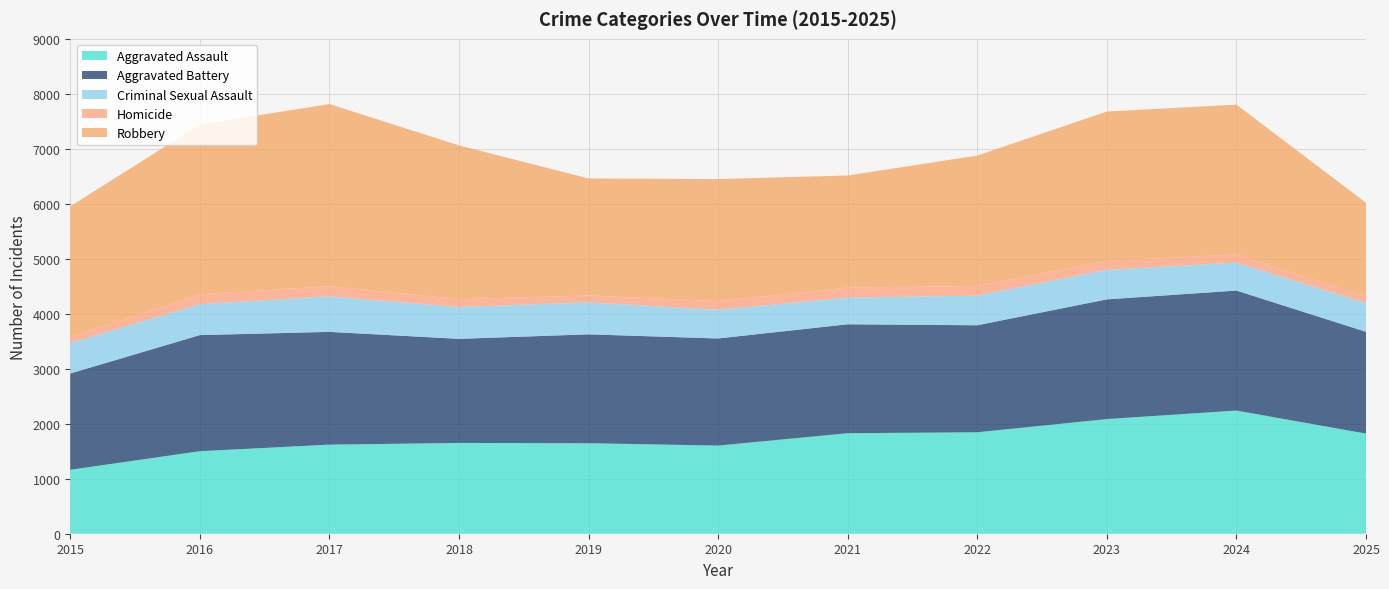

Reading left to right, extract all data points from this chart.

Aggravated Assault: 2015=1163	2016=1501	2017=1620	2018=1651	2019=1646	2020=1603	2021=1828	2022=1845	2023=2085	2024=2240	2025=1821
Aggravated Battery: 2015=1751	2016=2111	2017=2051	2018=1893	2019=1980	2020=1948	2021=1981	2022=1946	2023=2177	2024=2182	2025=1851
Criminal Sexual Assault: 2015=553	2016=563	2017=646	2018=580	2019=580	2020=522	2021=485	2022=538	2023=537	2024=508	2025=523
Homicide: 2015=112	2016=177	2017=184	2018=142	2019=127	2020=156	2021=182	2022=177	2023=164	2024=150	2025=111
Robbery: 2015=2375	2016=3089	2017=3313	2018=2796	2019=2128	2020=2221	2021=2039	2022=2371	2023=2715	2024=2723	2025=1713